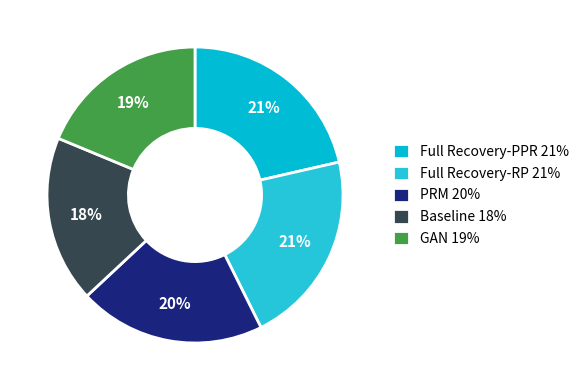

To the nearest percent, what is the difference between the largest and smallest slice percentages?

3%